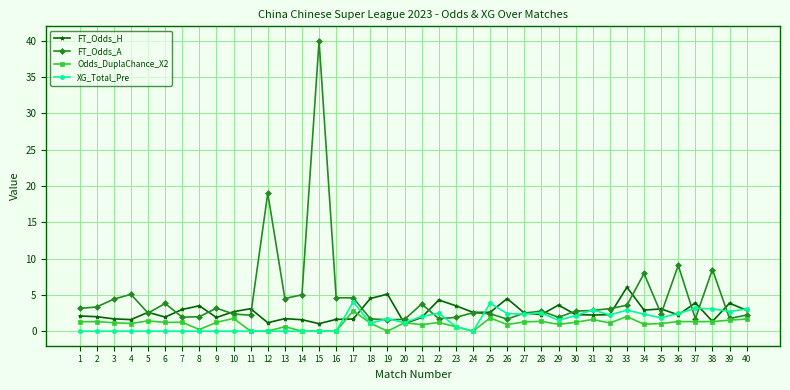

Which category has the highest value across all series?

15